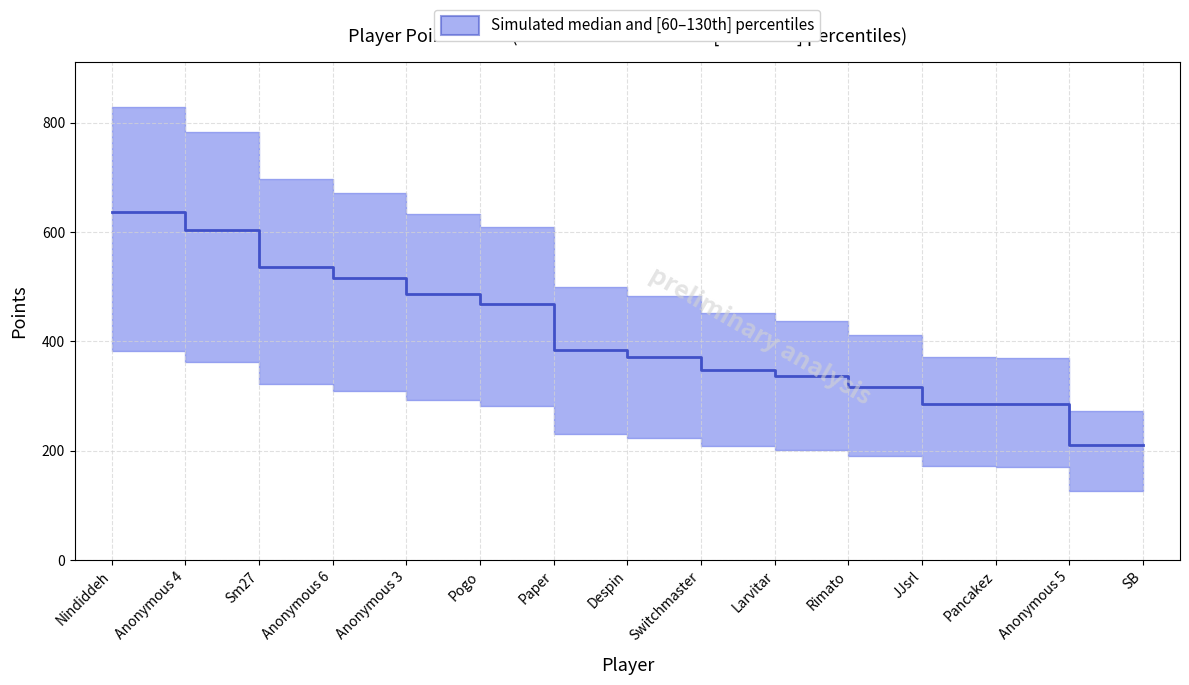

How many data points are less than 371?

7